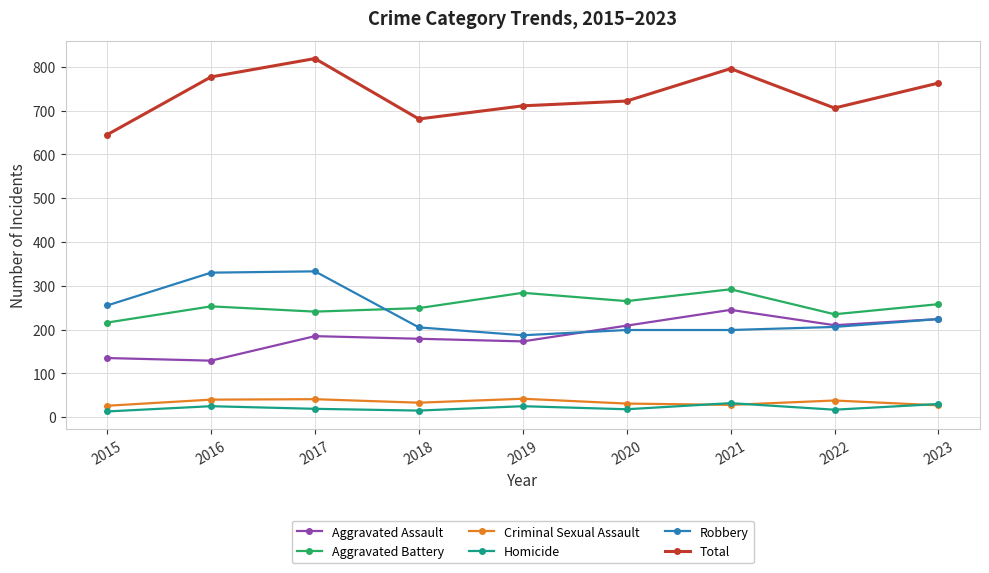

Which series has the largest range (max minus min)?

Total